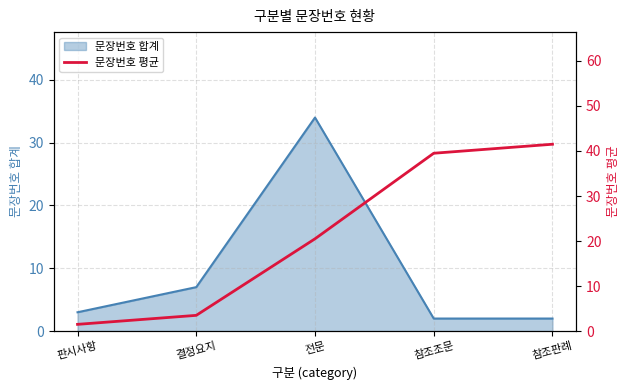

What position from the left is 전문?

3